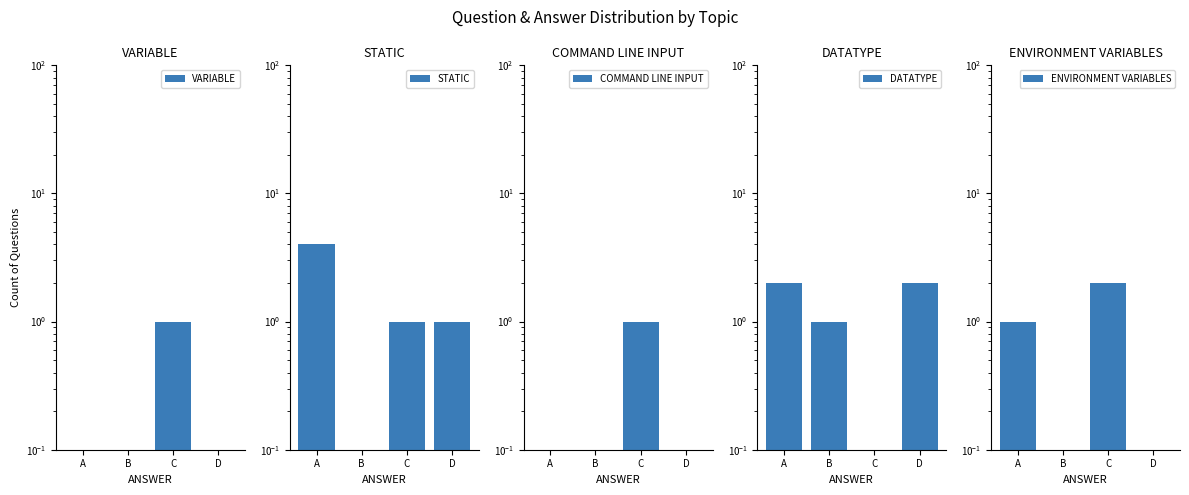

What is the greatest value displayed?

4.0